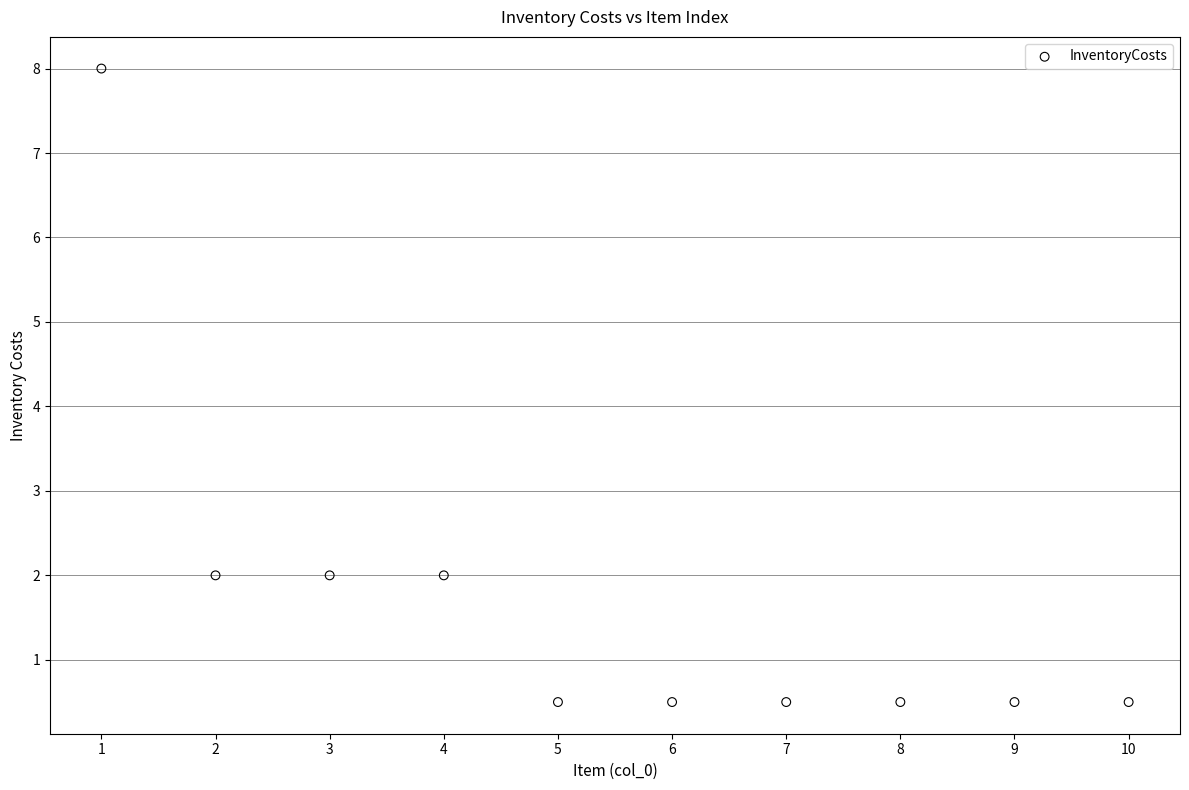

What is the range of X values (max minus min)?

9.0